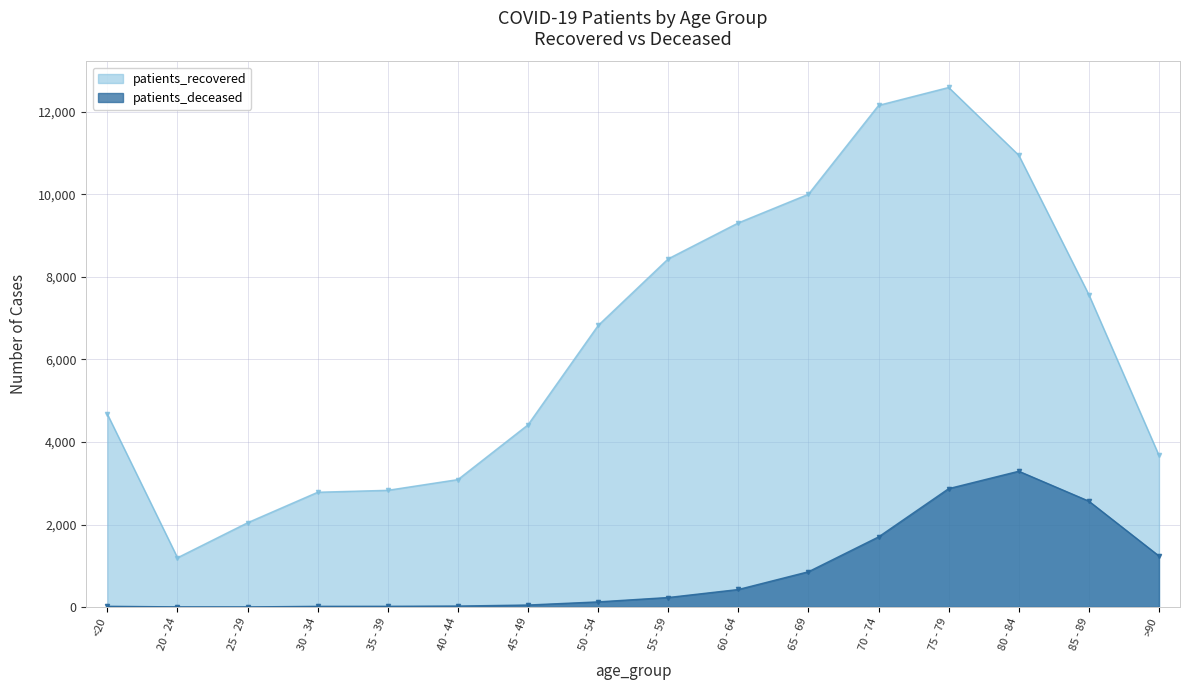

What is the label of the 4th point from the right?

75 - 79